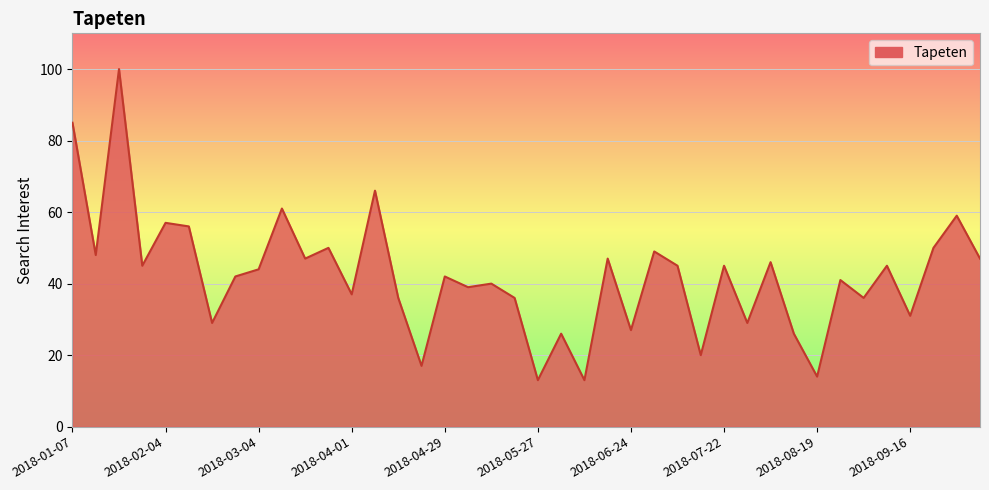

What is the difference between the maximum and minimum values?

87